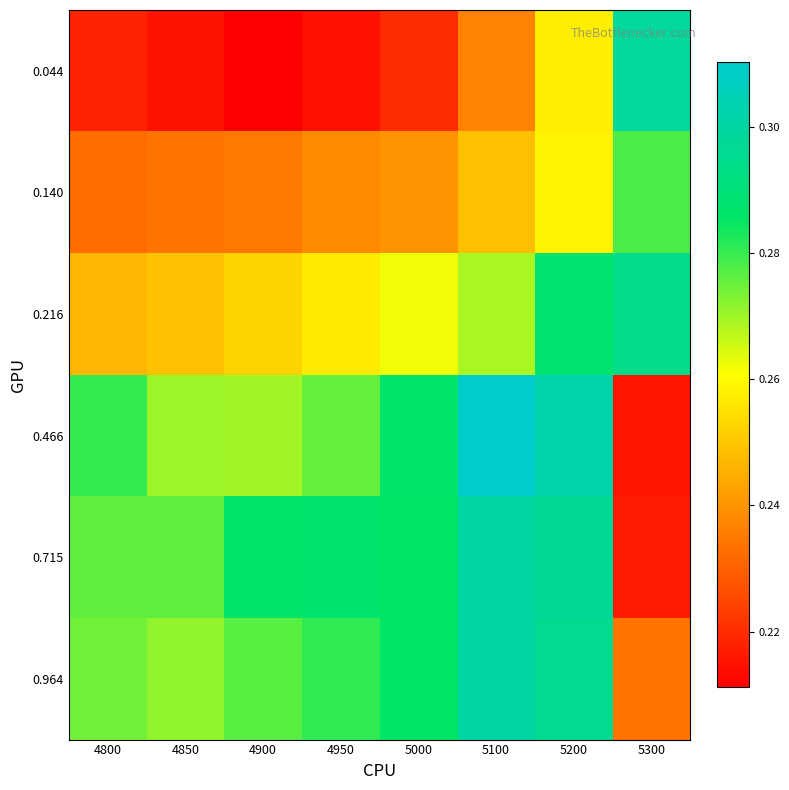

Which series has the largest total across all categories?

0.715